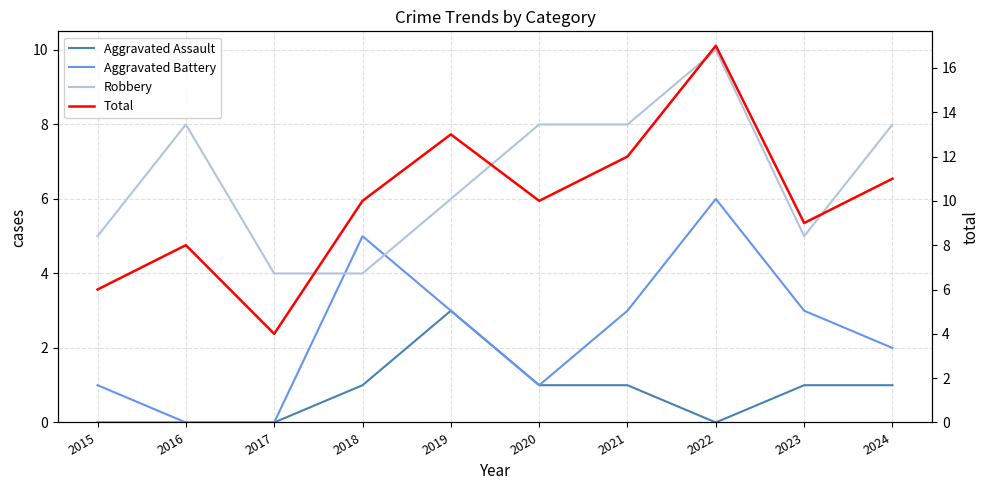

How many values in the Aggravated Battery series are below 3?

5